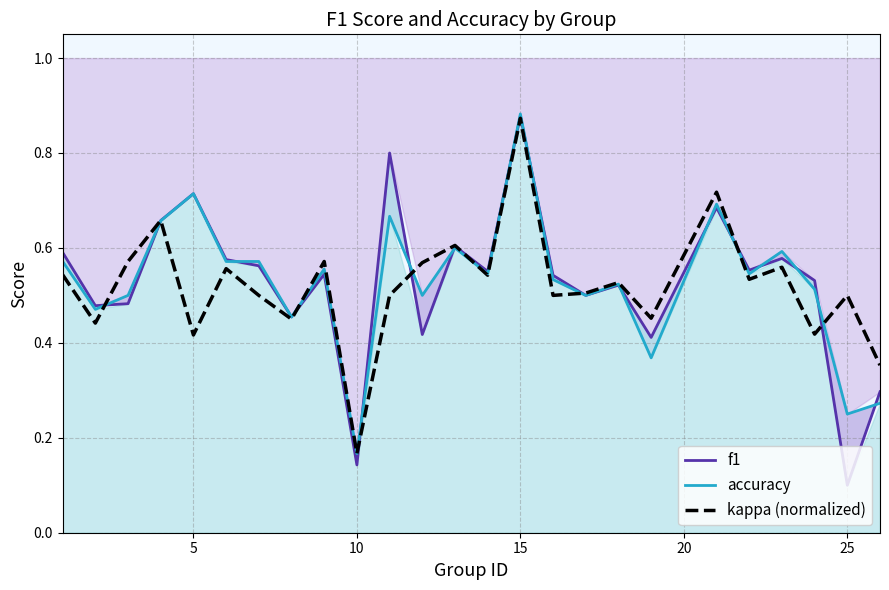

True or false: accuracy and f1 intersect in this chart.

True